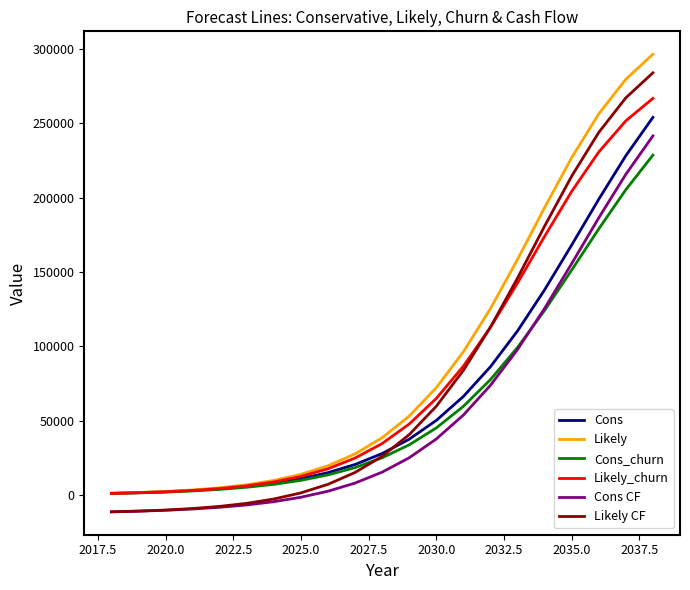

True or false: Likely CF has more than 2 interior local peaks.

False